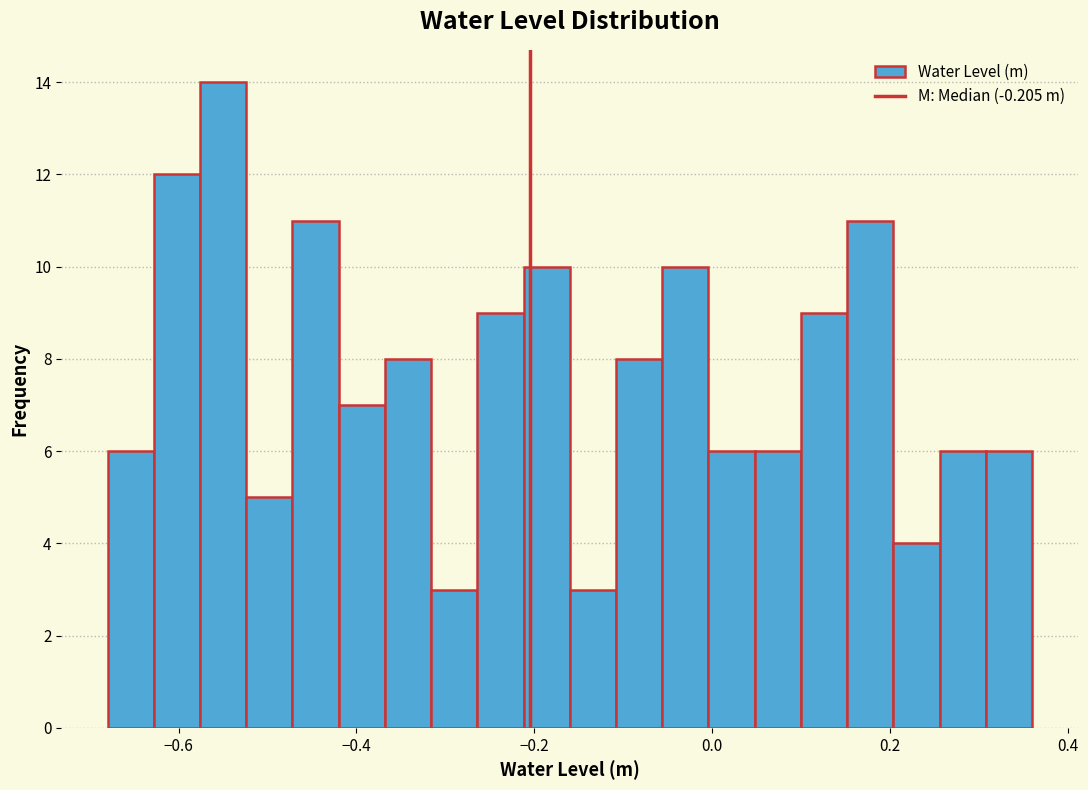

Read against the x-axis, roughly where is the centre of the tallest bar?

-0.54